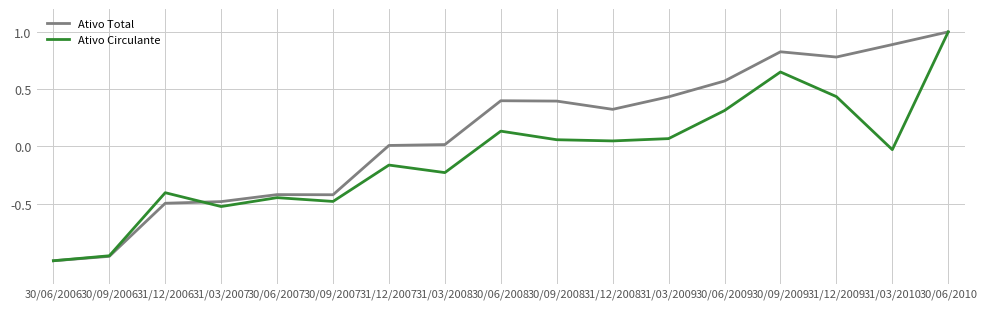

At which category does Ativo Circulante reach its first local peak?

31/12/2006